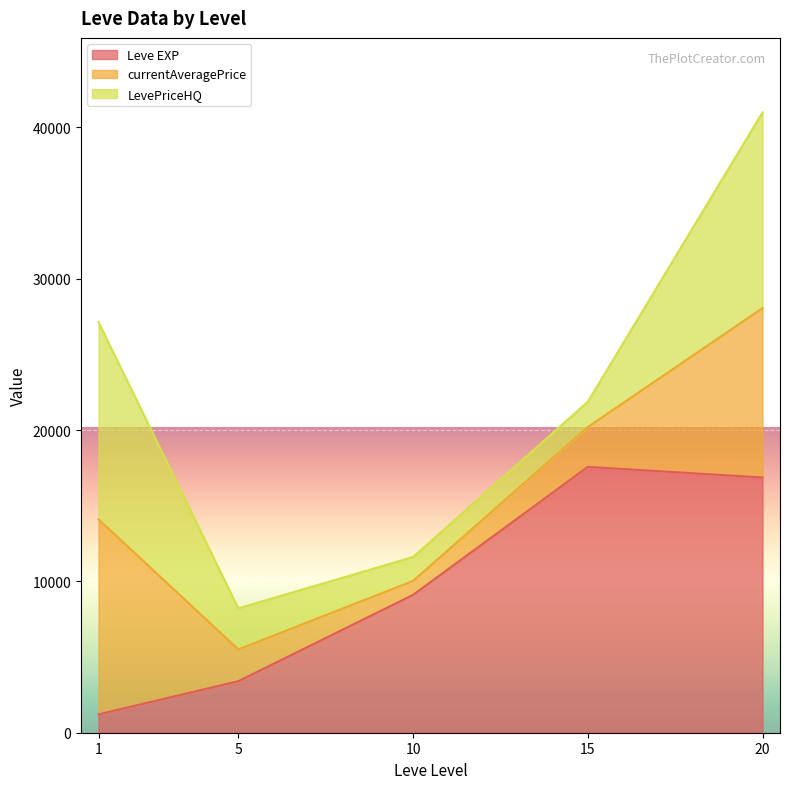

What is the maximum value for Leve EXP?

17563.3